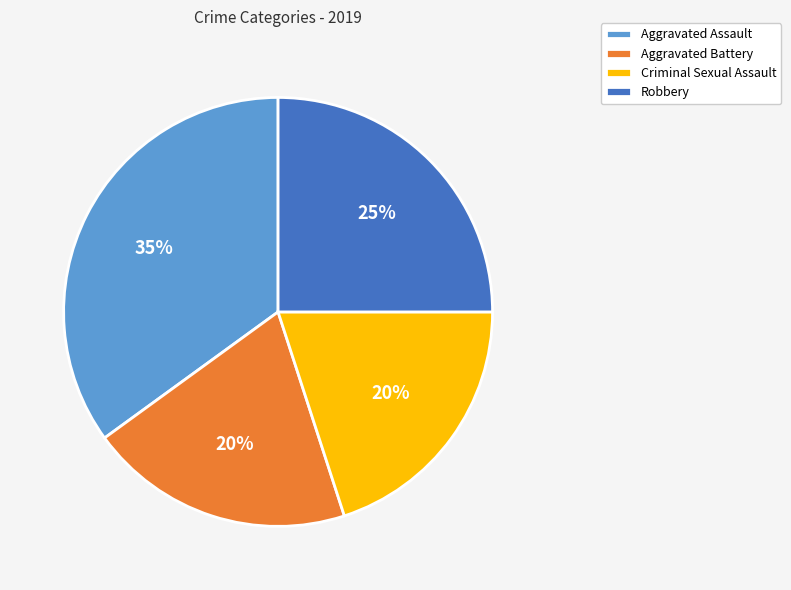

Which category has the biggest portion of the pie?

Aggravated Assault